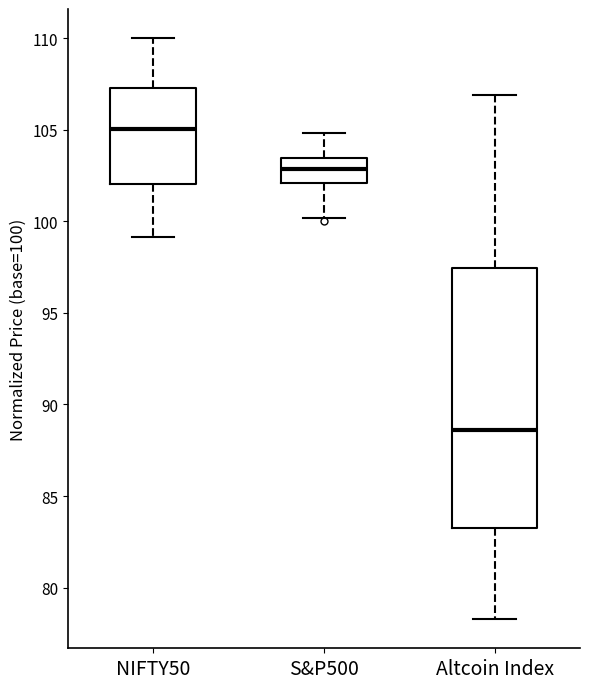

Reading left to right, transcribe this box plot: for each box, give where its median line is, the range the box spans, and where its two whiskers end, as read against the y-axis. The values are not printed on the chart, so give them approximately, as read against the axis.

NIFTY50: median 105.0, box 102.0 to 107.5, whiskers 99.0 to 110.0
S&P500: median 103.0, box 102.0 to 103.5, whiskers 100.0 to 105.0
Altcoin Index: median 88.5, box 83.5 to 97.5, whiskers 78.5 to 107.0